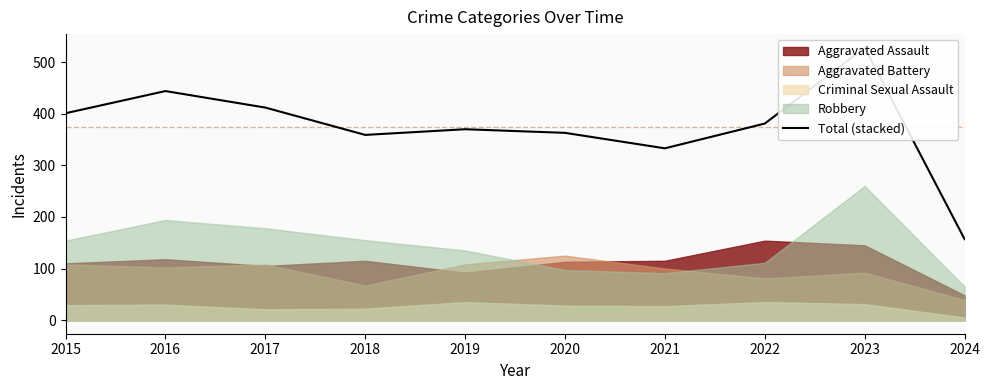

What is the value of the 10th point from the left?

157